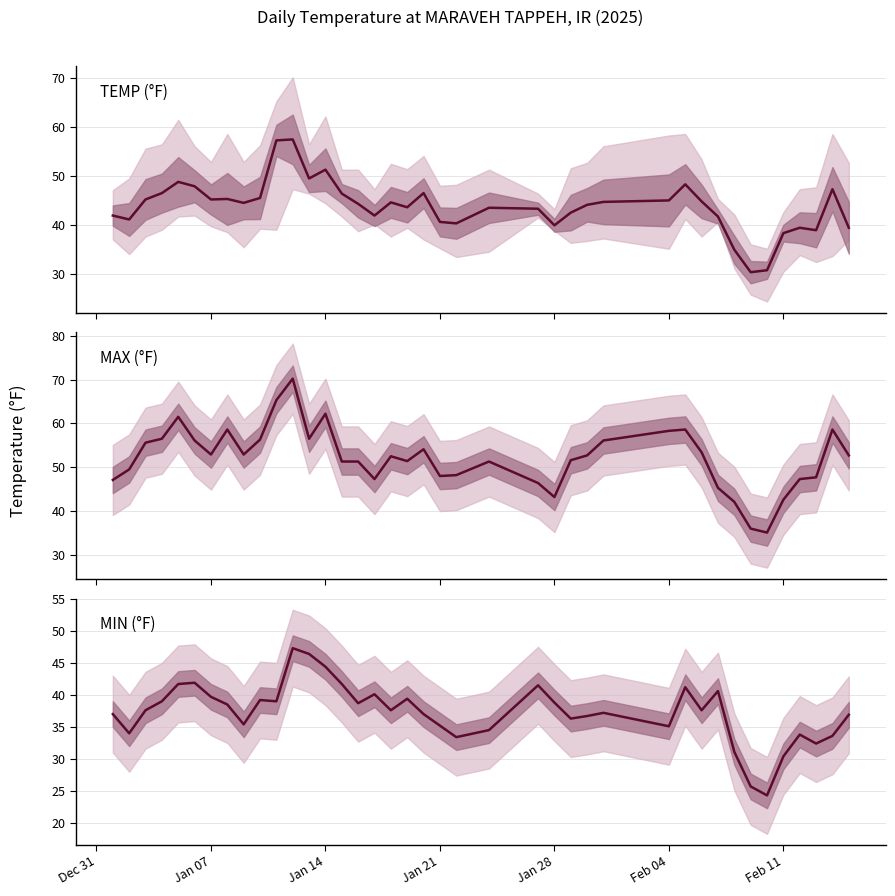

True or false: MIN (°F) and MAX (°F) intersect in this chart.

False